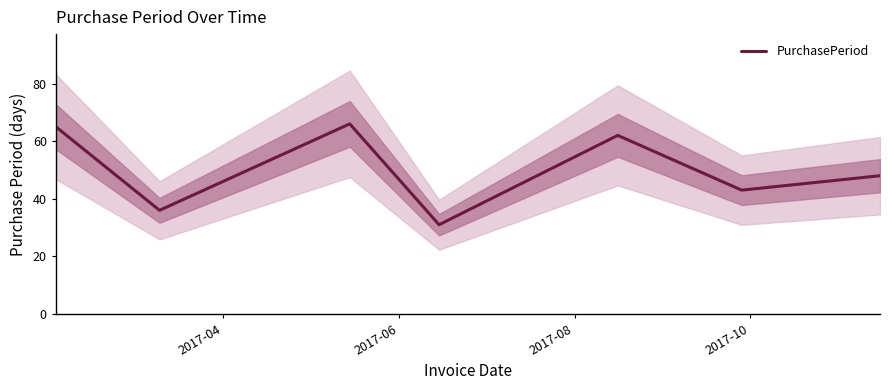

What is the lowest value of the PurchasePeriod series?

31